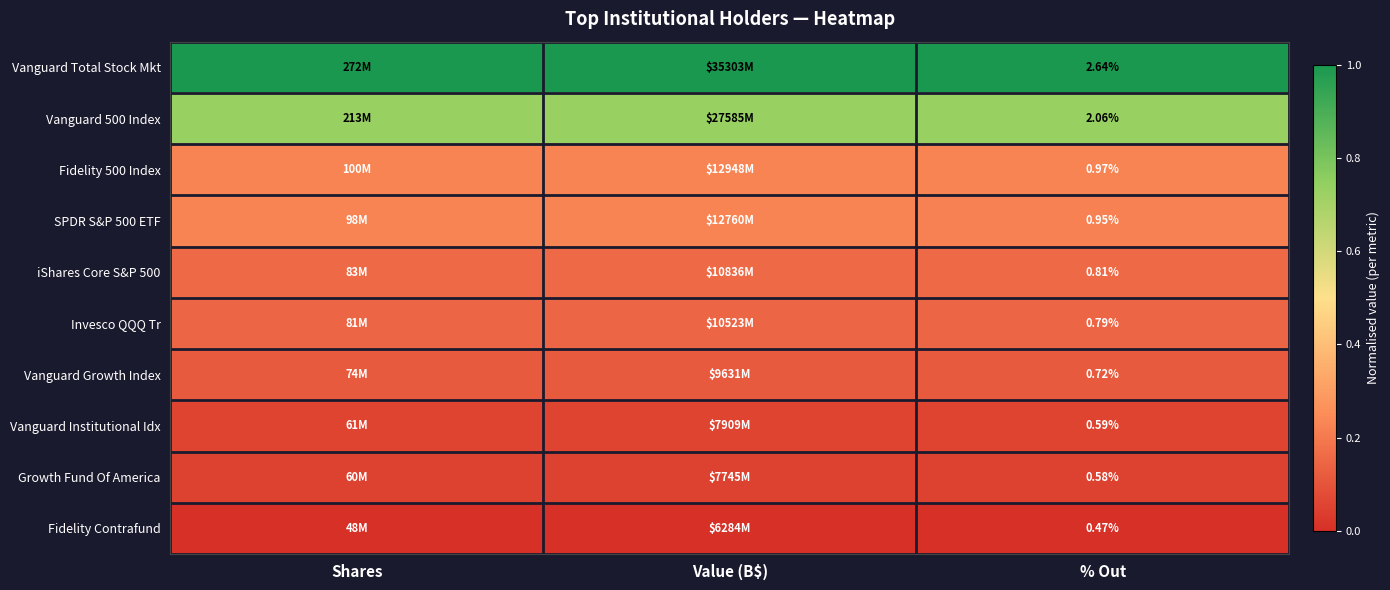

Is the value of Fidelity Contrafund at % Out greater than the value of Vanguard Institutional Idx at % Out?

No